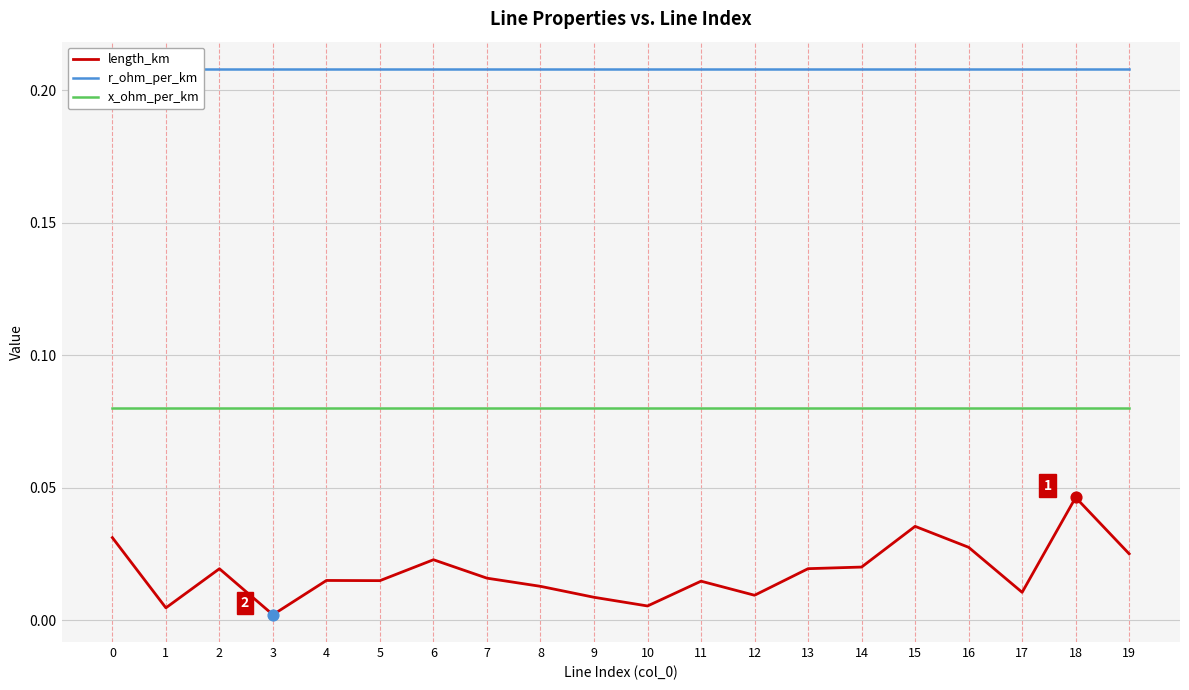

At how many categories does at least one series exceed 0?

20